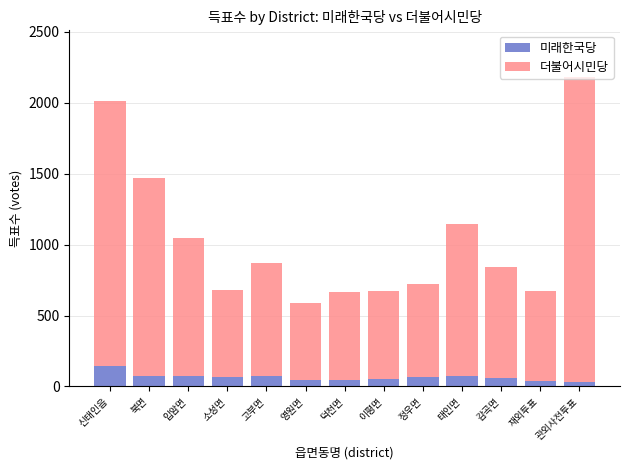

How many bars are there in total?

13